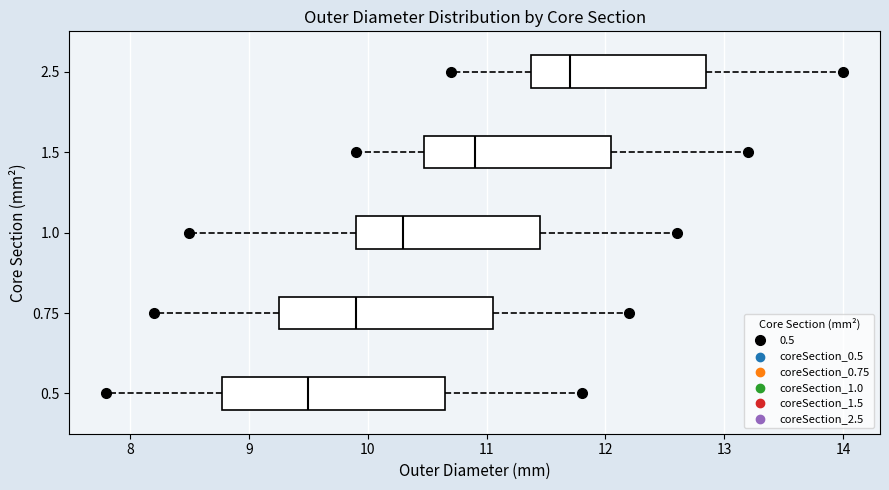

Reading bottom to top, transcribe this box plot: for each box, give where its median line is, the range the box spans, and where its two whiskers end, as read against the x-axis. The values are not printed on the chart, so give them approximately, as read against the axis.

0.5: median 9.5, box 8.8 to 10.7, whiskers 7.8 to 11.8
0.75: median 9.9, box 9.3 to 11.1, whiskers 8.2 to 12.2
1.0: median 10.3, box 9.9 to 11.5, whiskers 8.5 to 12.6
1.5: median 10.9, box 10.5 to 12.1, whiskers 9.9 to 13.2
2.5: median 11.7, box 11.4 to 12.9, whiskers 10.7 to 14.0